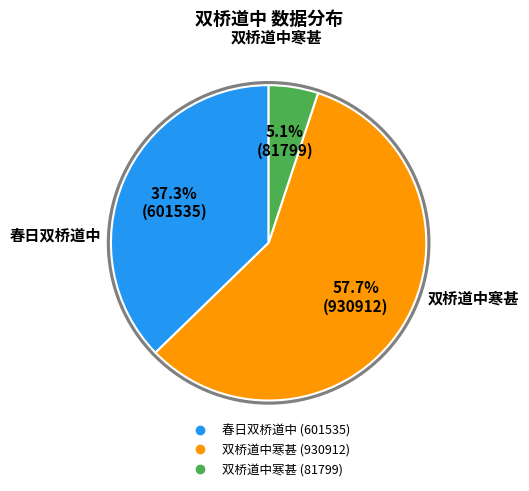

To the nearest percent, what is the difference between the largest and smallest slice percentages?

53%